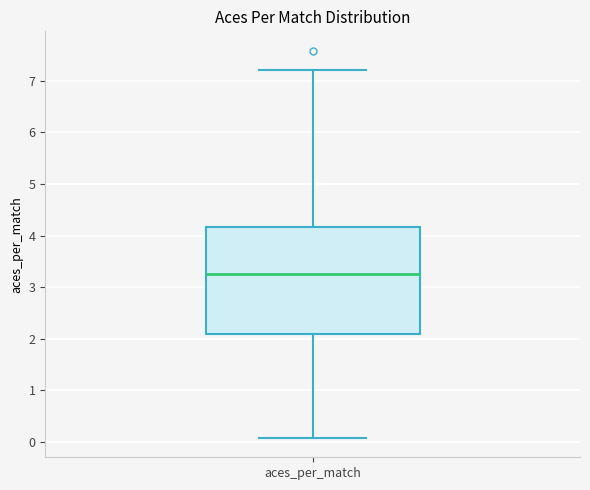

Read this box plot against the y-axis: the position of the median line, the range covered by the box, and the ends of both whiskers. The values are not printed on the chart, so give them approximately, as read against the axis.

median 3.3, box 2.1 to 4.2, whiskers 0.1 to 7.2